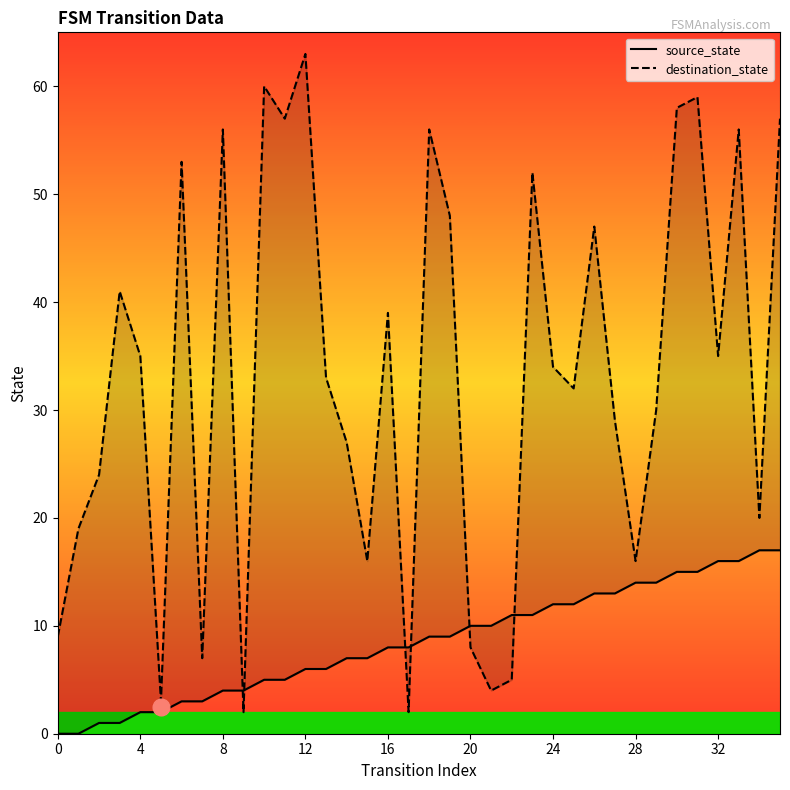

Count the number of data series in this chart.

2